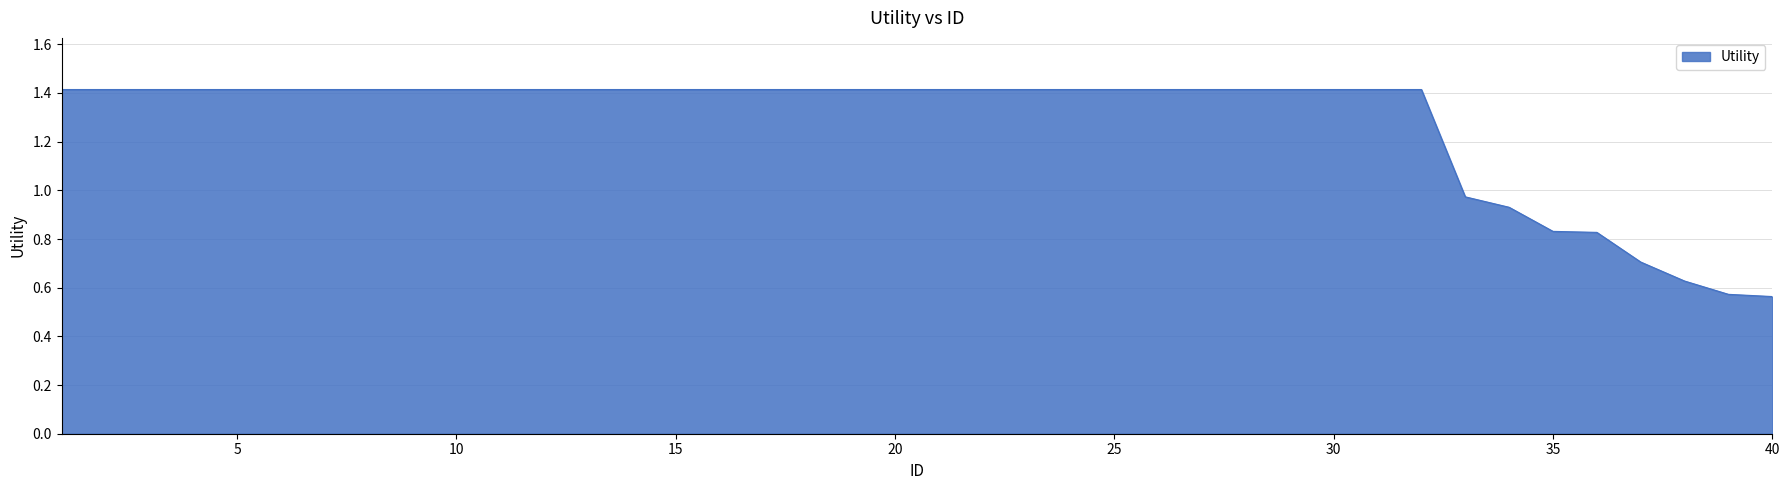

Rank the categories by value from lowest to highest.

40, 39, 38, 37, 36, 35, 34, 33, 1, 2, 3, 4, 5, 6, 7, 8, 9, 10, 11, 12, 13, 14, 15, 16, 17, 18, 19, 20, 21, 22, 23, 24, 25, 26, 27, 28, 29, 30, 31, 32